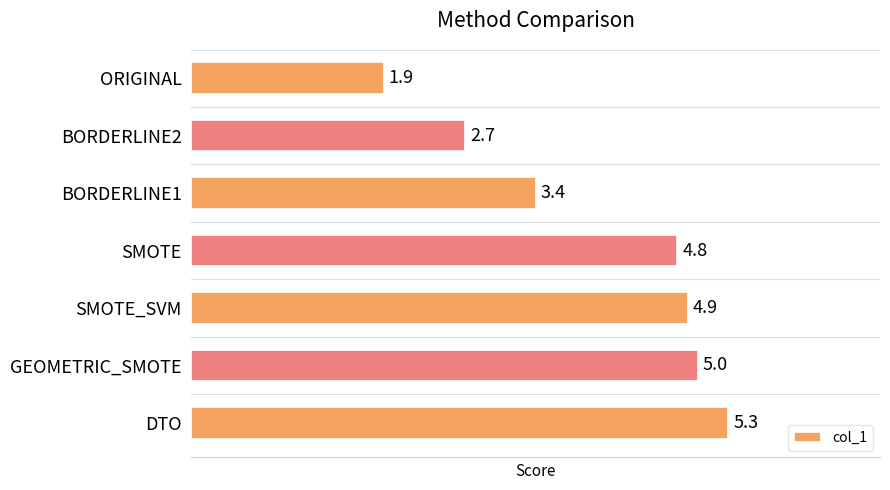

What is the value of the 1st bar from the top?

1.9